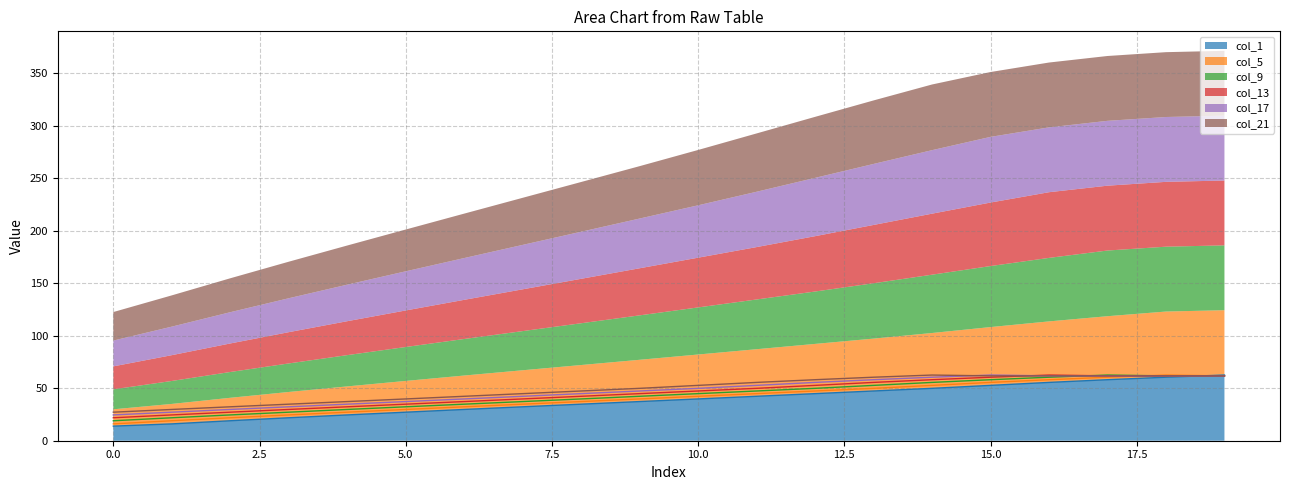

At how many categories does at least one series exceed 59?

2